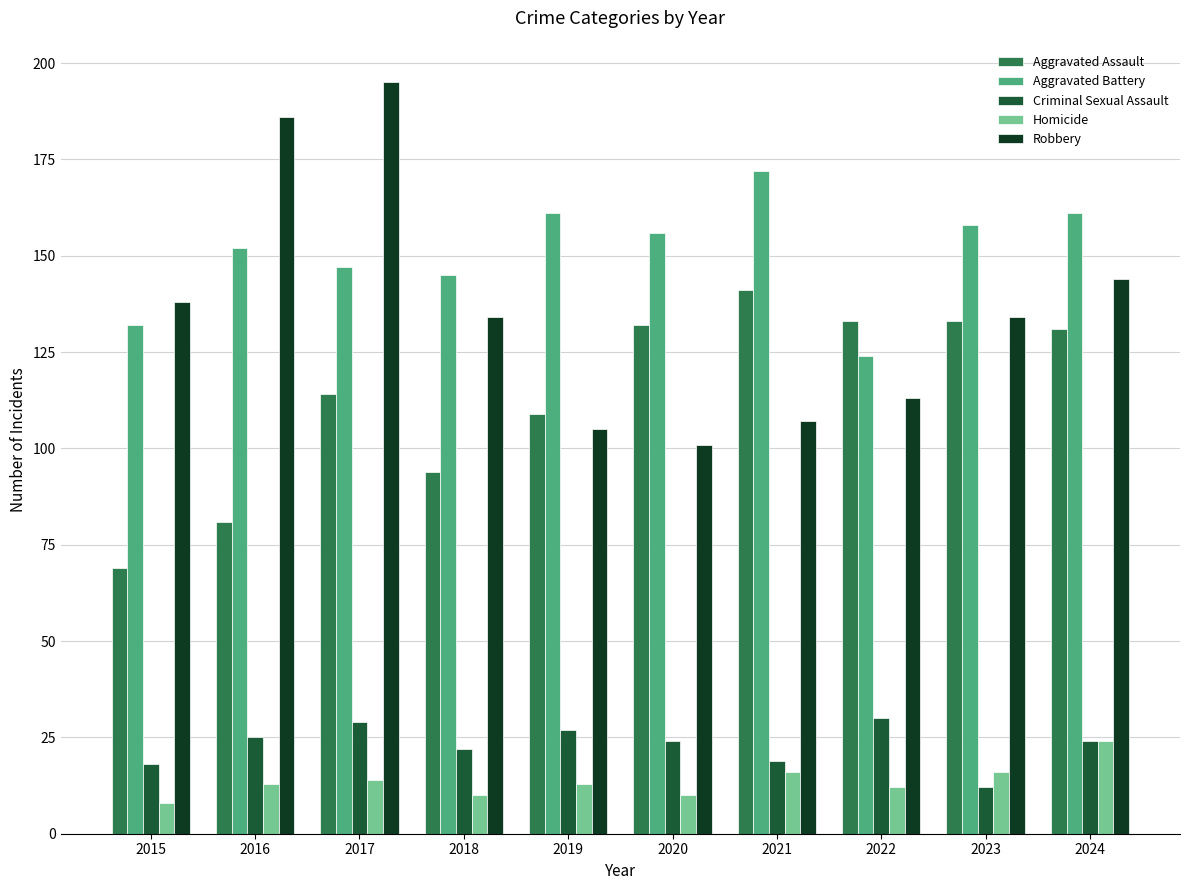

What is the greatest value displayed?

195